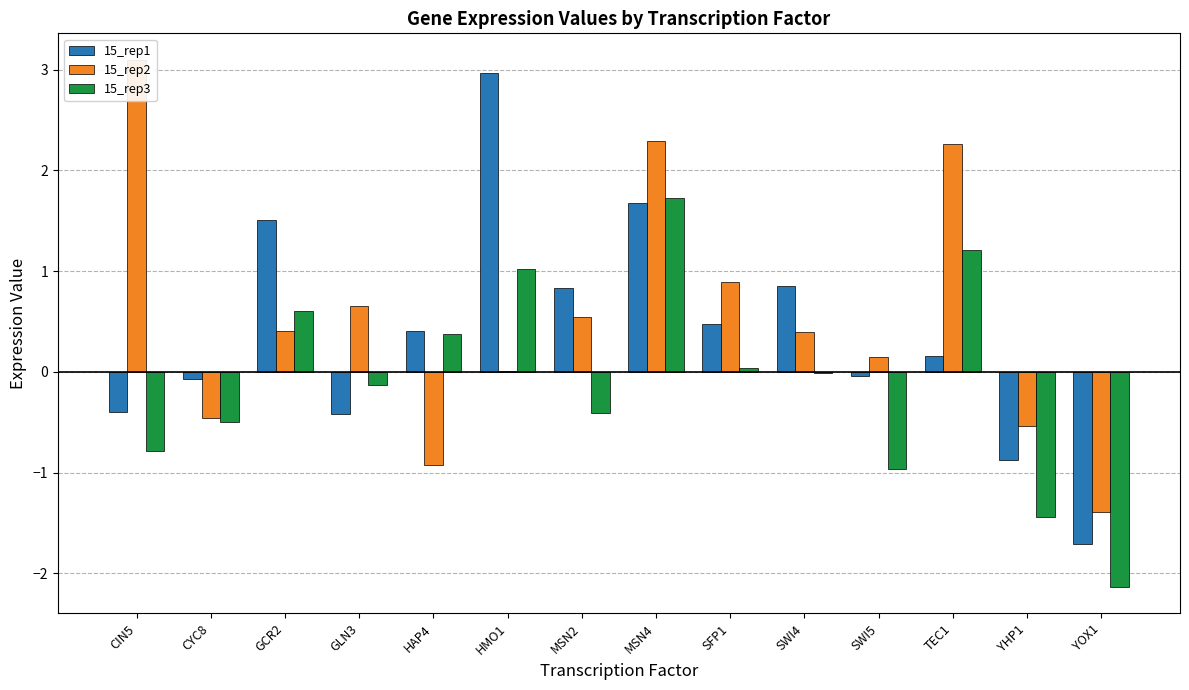

Which series has the widest spread of values?

15_rep1